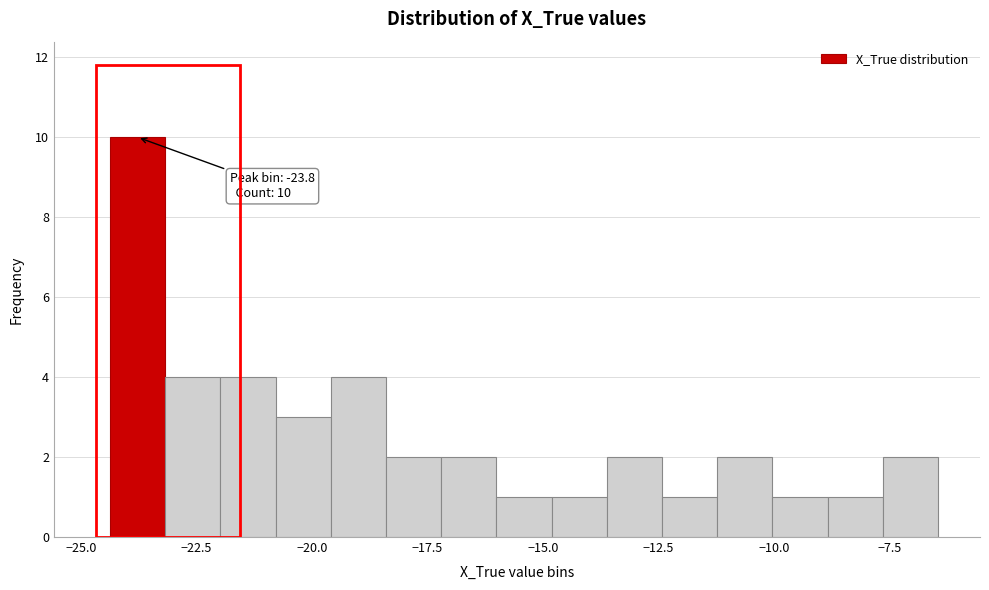

Around what value on the x-axis is the tallest bar? Give the approximate position of its centre, as read against the axis.

-24.0